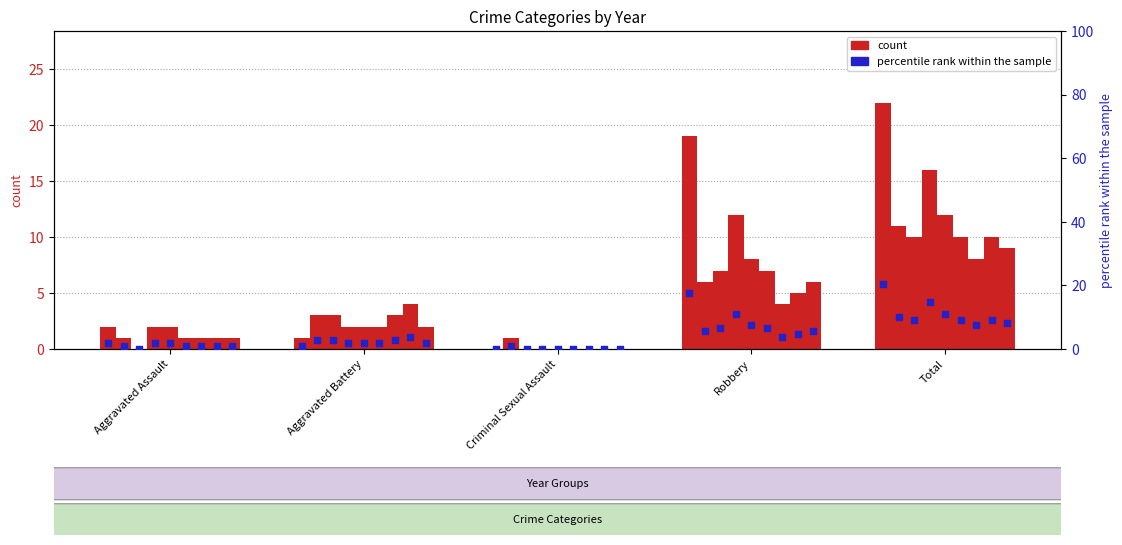

Which series has the largest Y range (max minus min)?

count (2015)